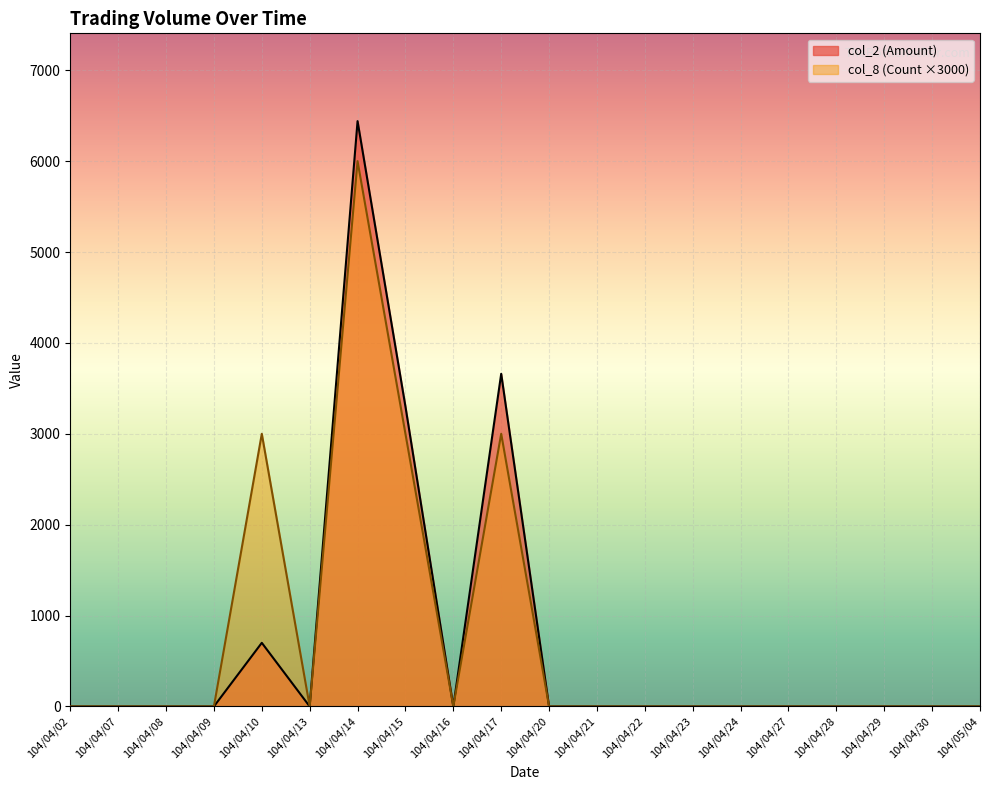

Is the value of col_2 (Amount) at 104/04/08 greater than the value of col_8 (Count) at 104/04/13?

No